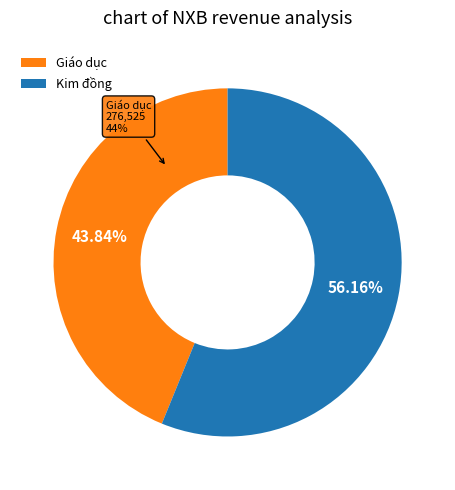

Do Giáo dục and Kim đồng together represent more than half of the pie?

Yes